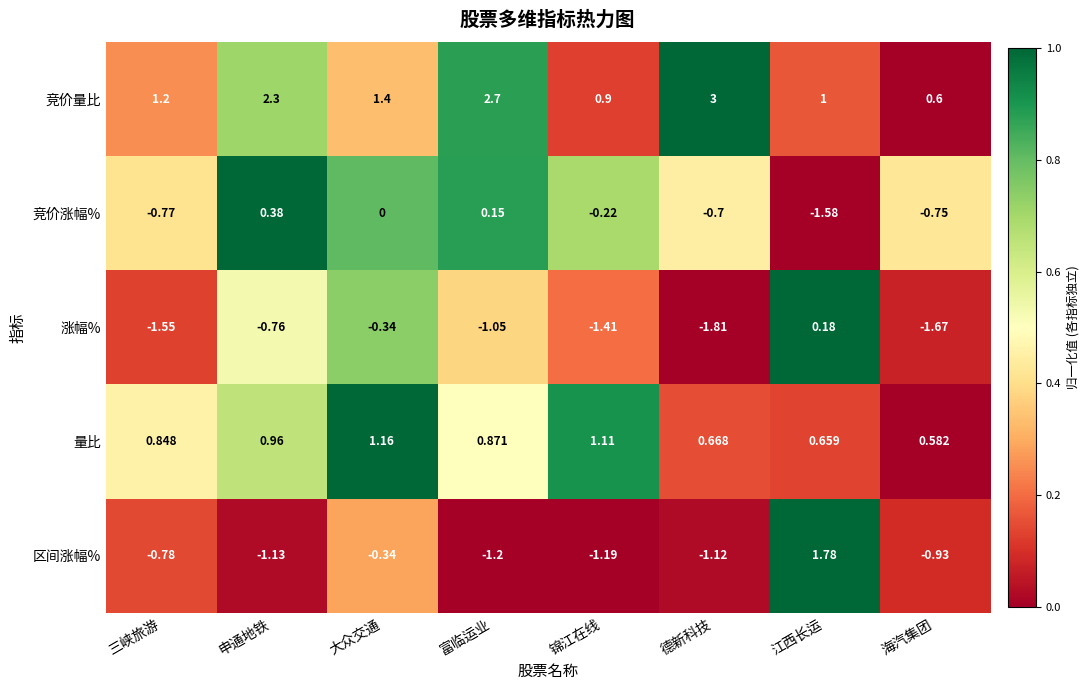

List the labels in order of 竞价量比 value, smallest first.

海汽集团, 锦江在线, 江西长运, 三峡旅游, 大众交通, 申通地铁, 富临运业, 德新科技